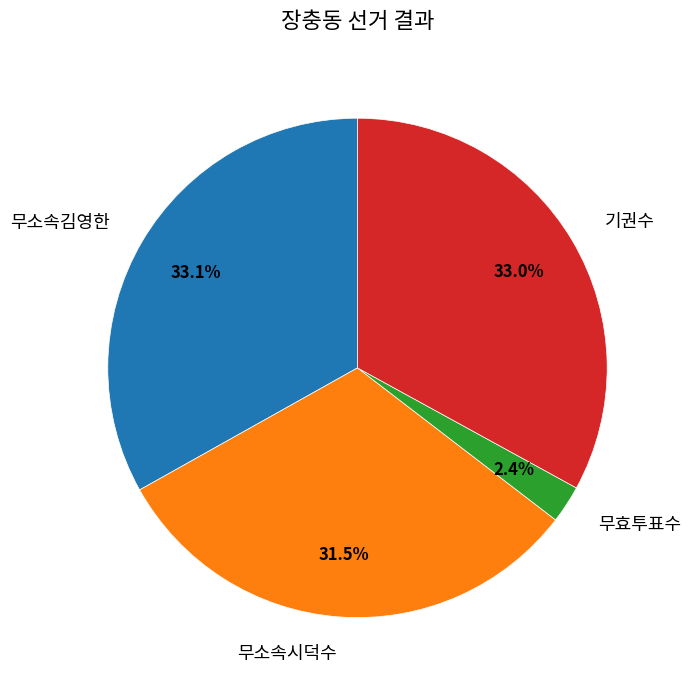

To the nearest percent, what portion does 무효투표수 represent?

2%